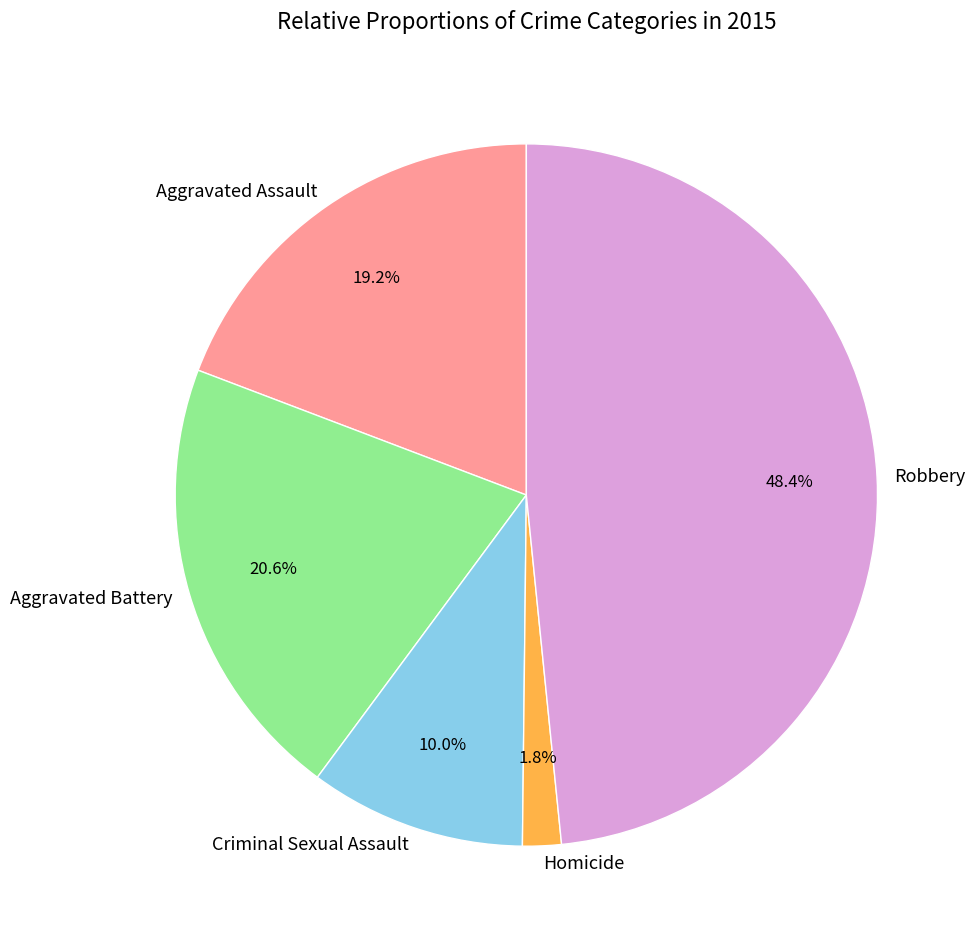

Between Criminal Sexual Assault and Robbery, which is larger?

Robbery